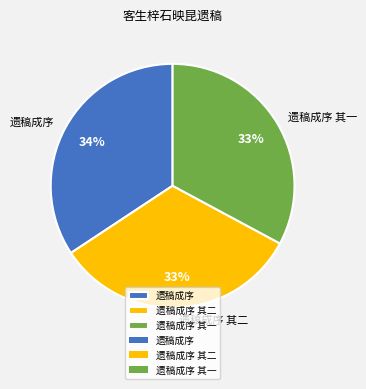

True or false: 遗稿成序 accounts for 23% of the total.

False